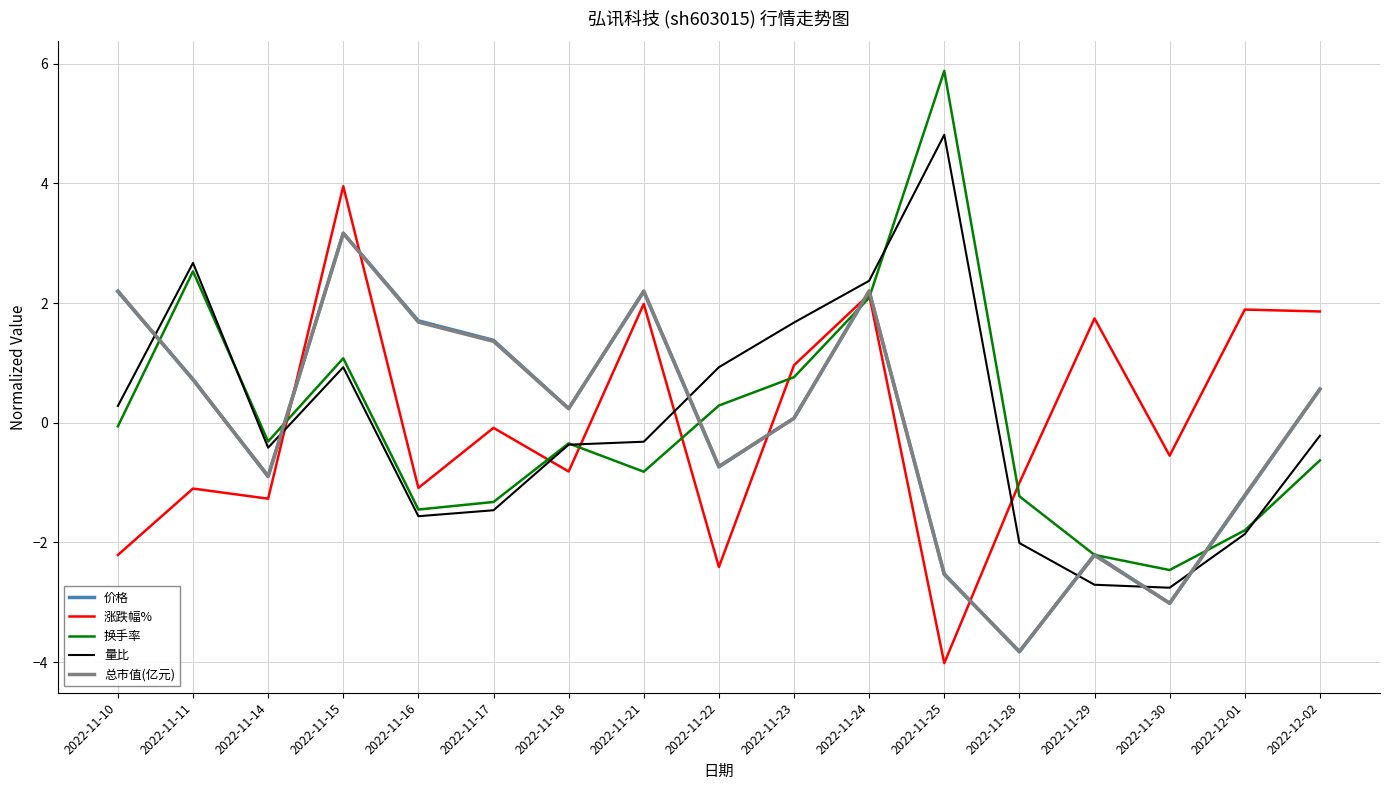

Which series has the largest range (max minus min)?

换手率